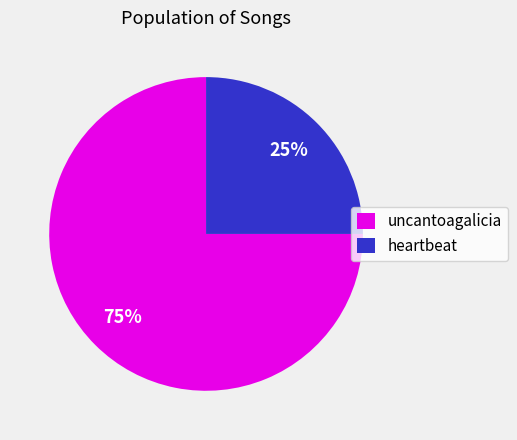

What is the ratio of the value at uncantoagalicia to the value at heartbeat?

3.0